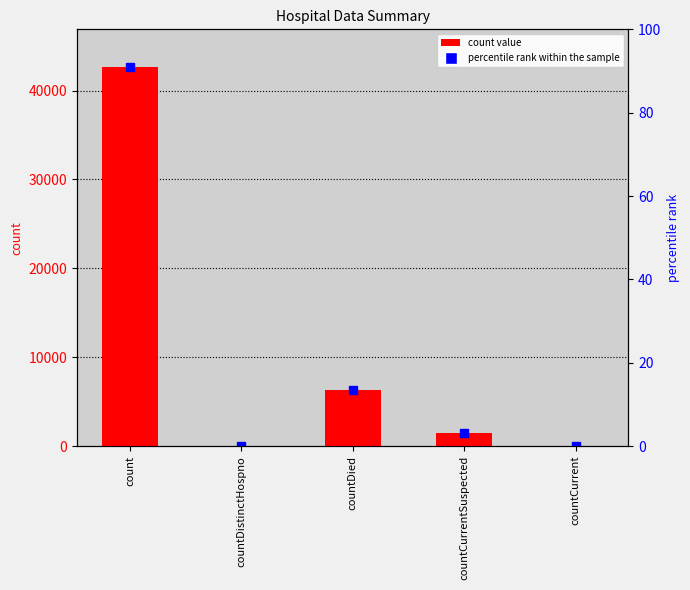

Which category has the highest value across all series?

count